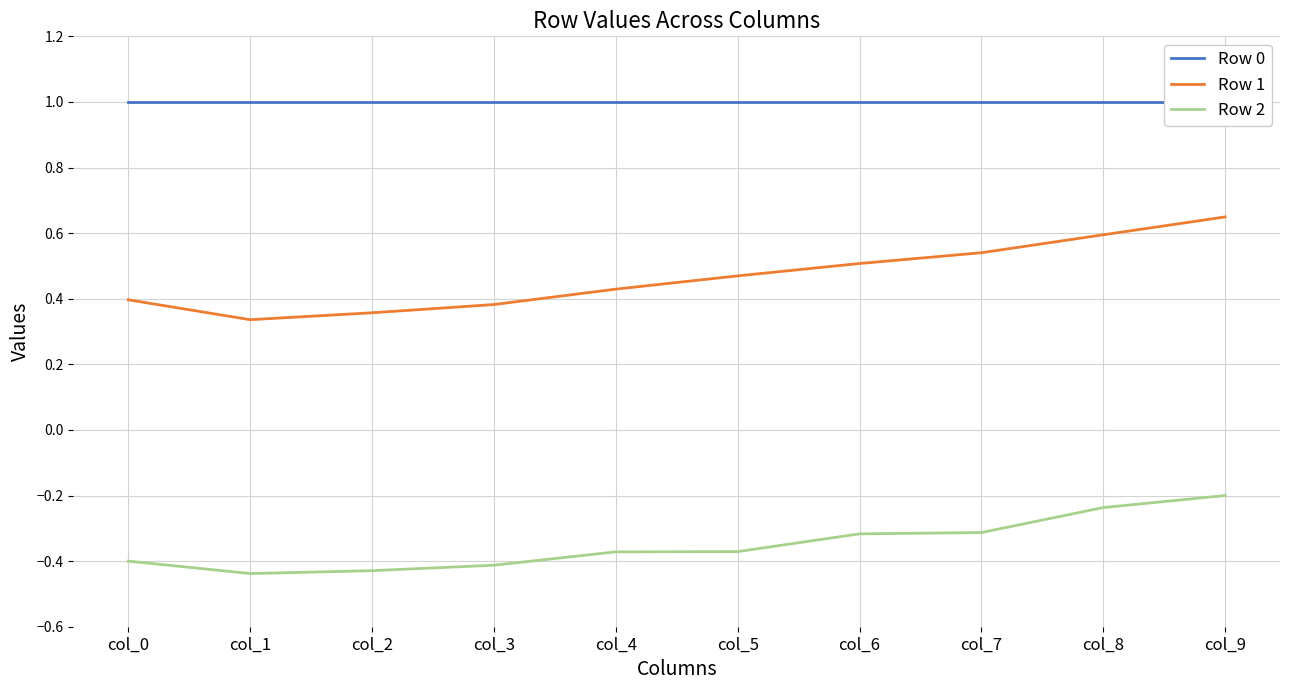

What is the value of the Row 2 point at the 4th from the left?

-0.4